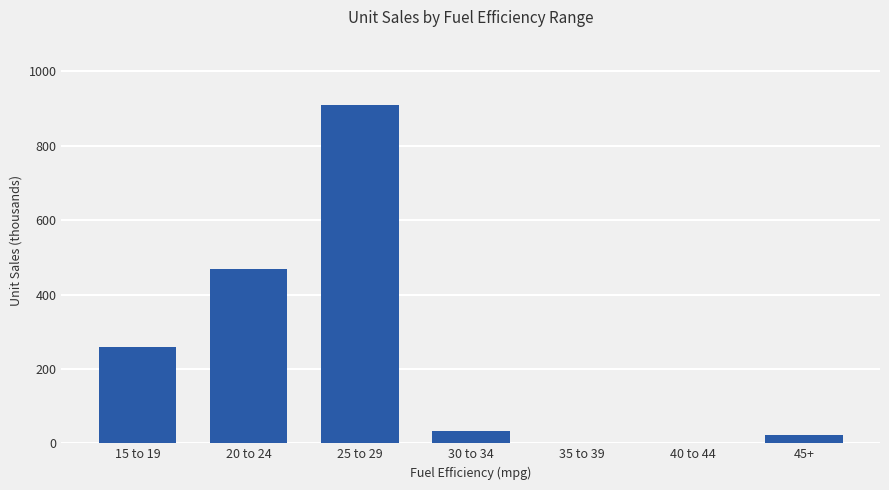

How many data points does each series have?

7